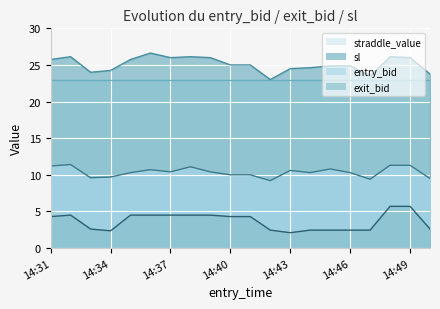

What is the sum of all entry_bid values?

207.5